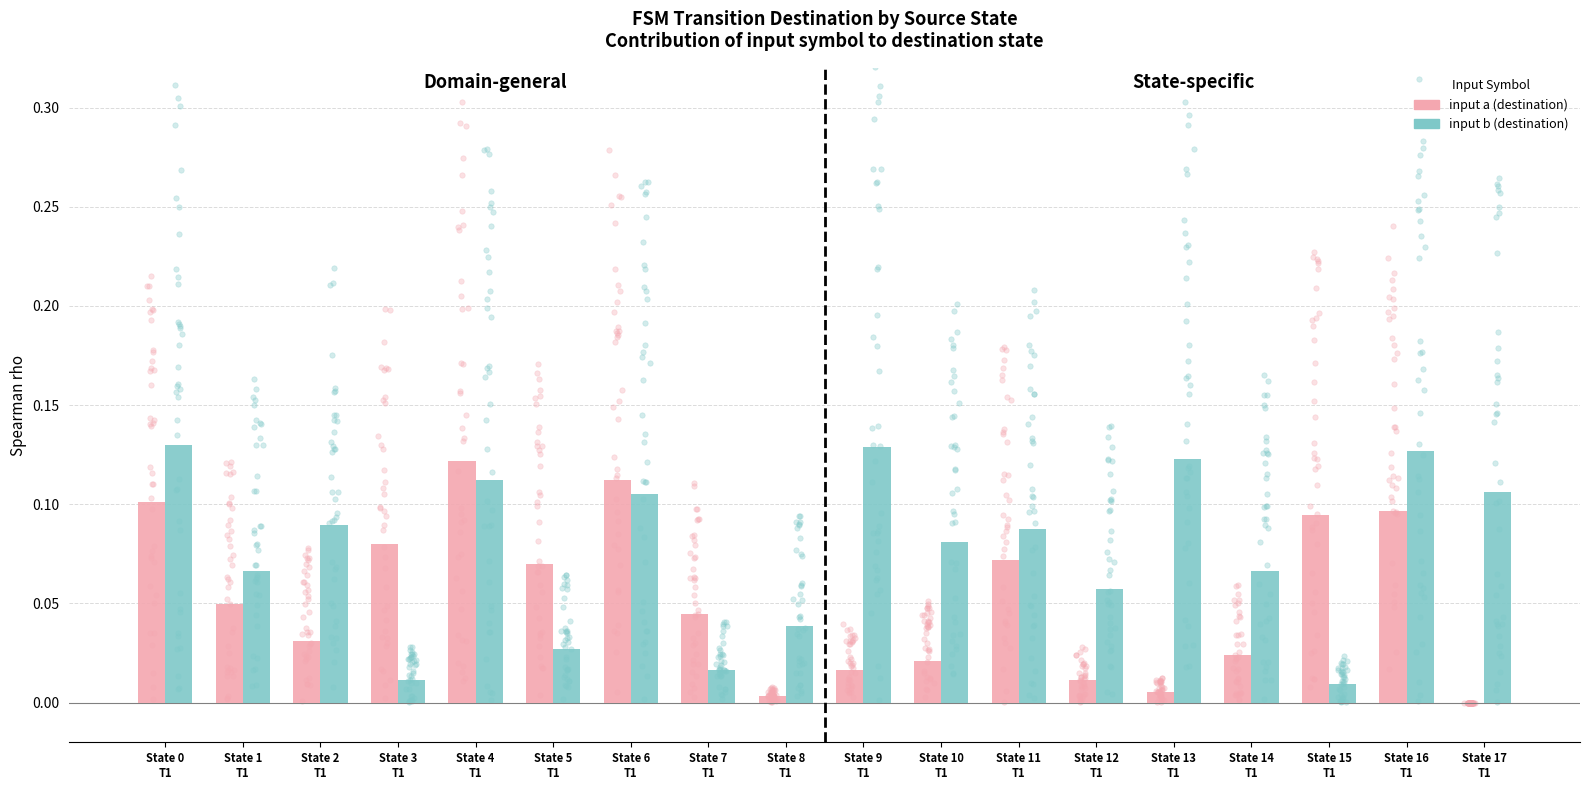

Which series reaches the maximum Y coordinate?

input b (destination)